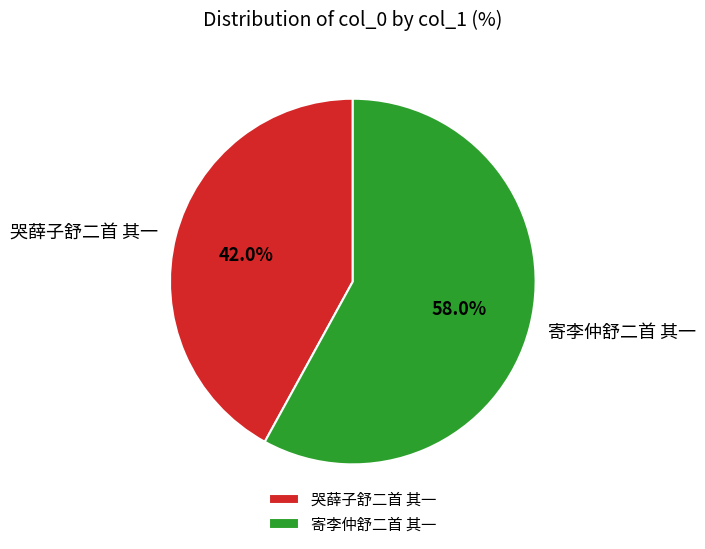

Which slice is the largest?

寄李仲舒二首 其一